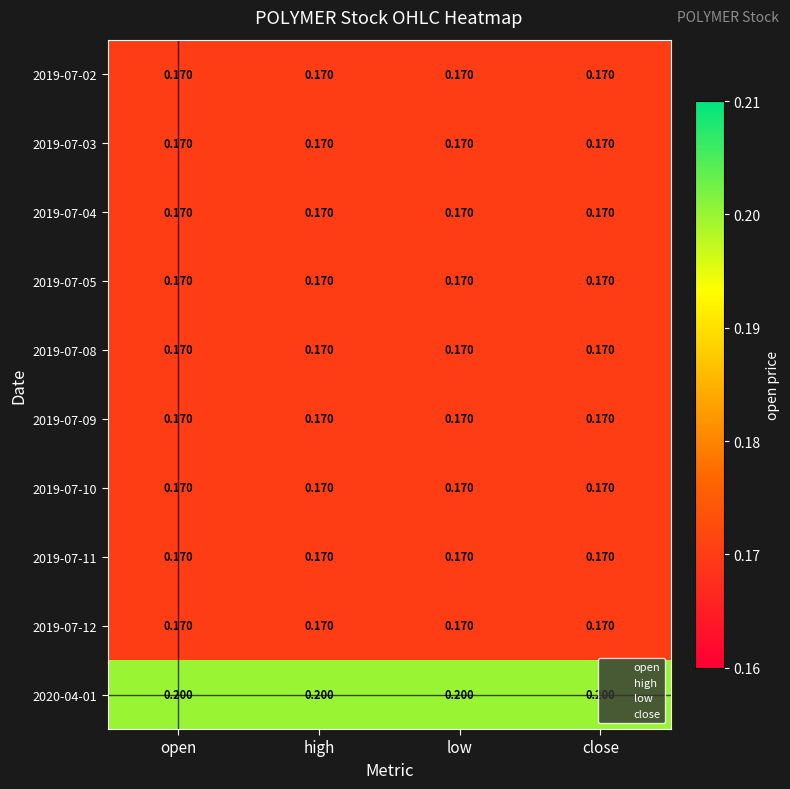

How many series are shown in this chart?

10